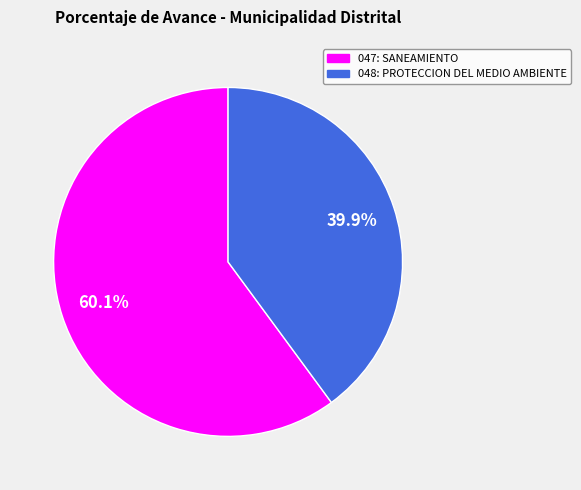

What is the largest slice in the pie chart?

047: SANEAMIENTO